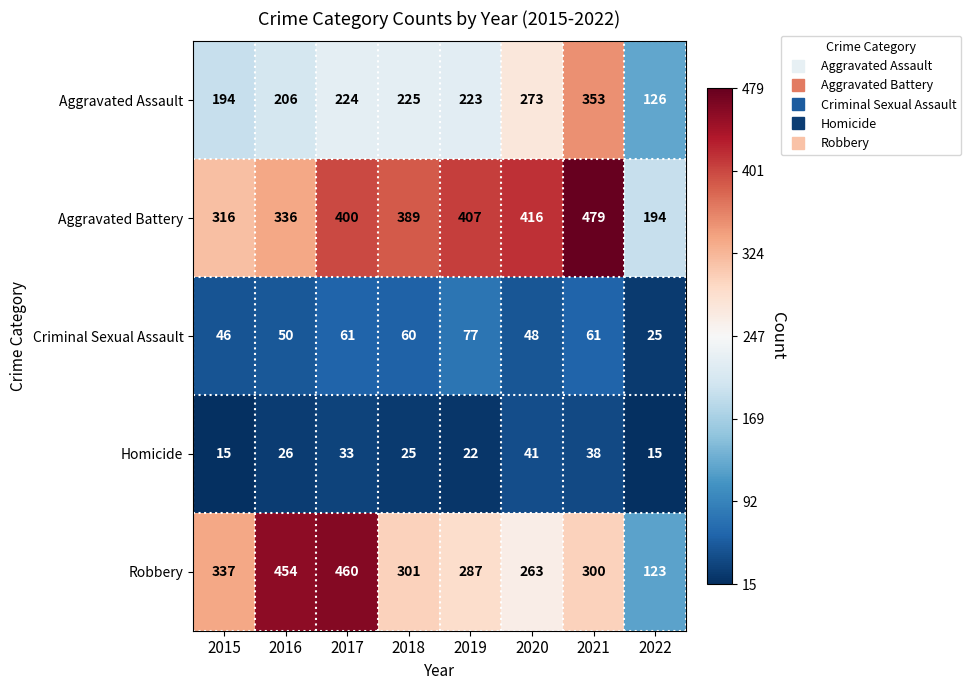

At how many categories does at least one series exceed 122?

8